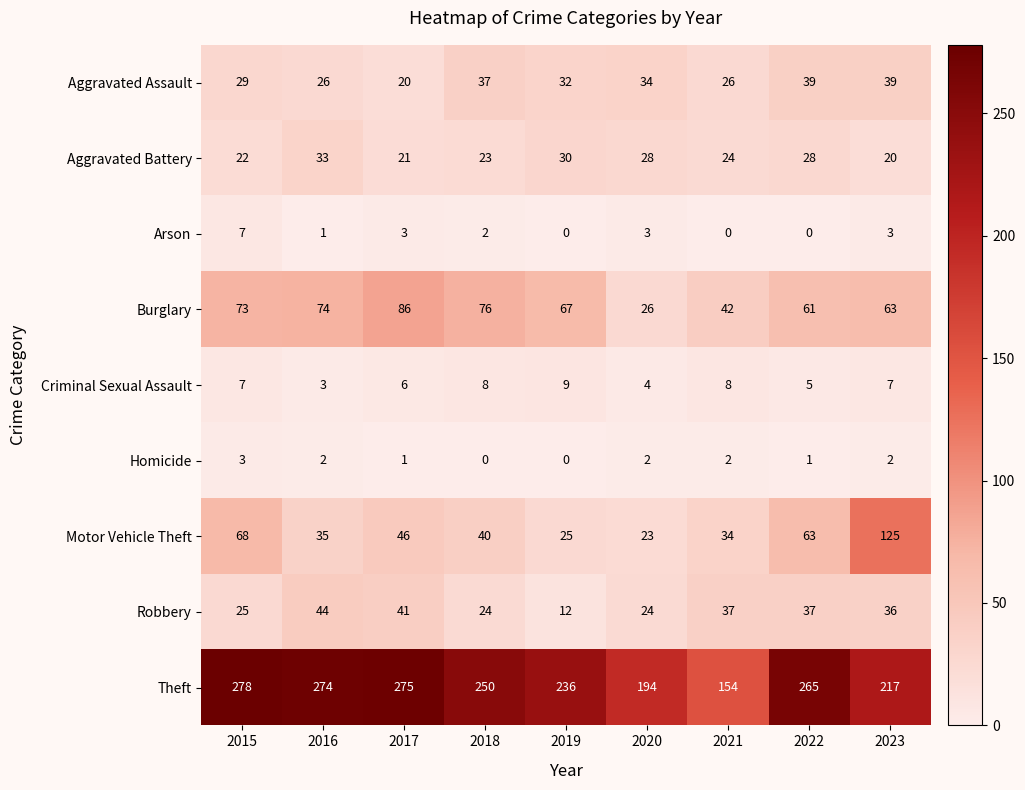

What is the difference between the Aggravated Battery values at 2016 and 2017?

12